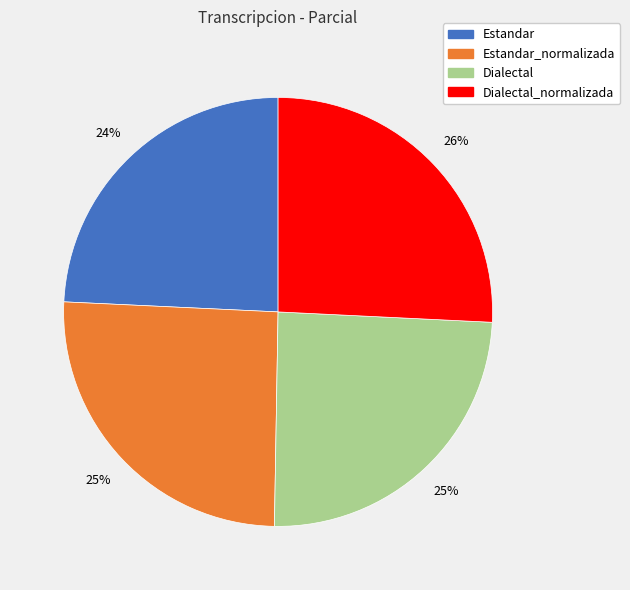

What is the ratio of the value at Estandar_normalizada to the value at Dialectal?

1.0